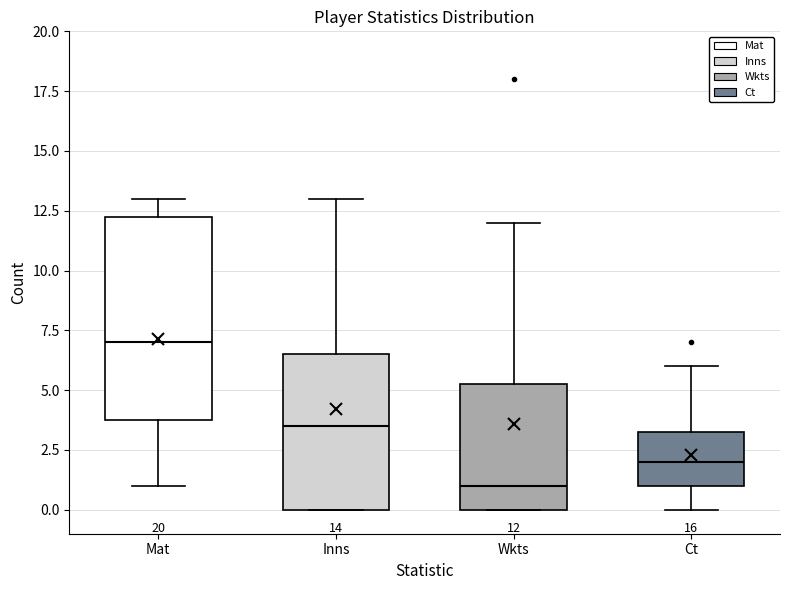

Which box is the tallest, from its lower edge to its upper edge?

Mat